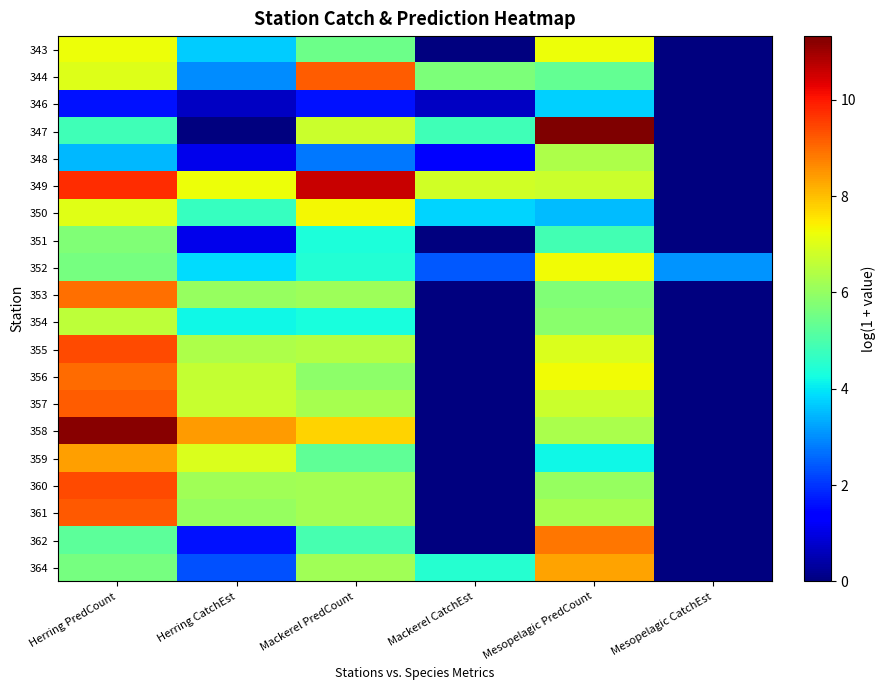

At which category is the sum across all series the highest?

Herring PredCount